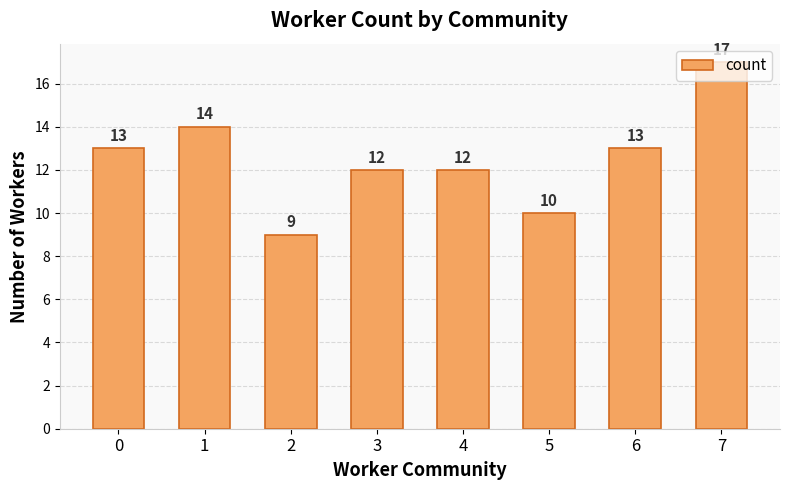

What value does the data have at 7?

17